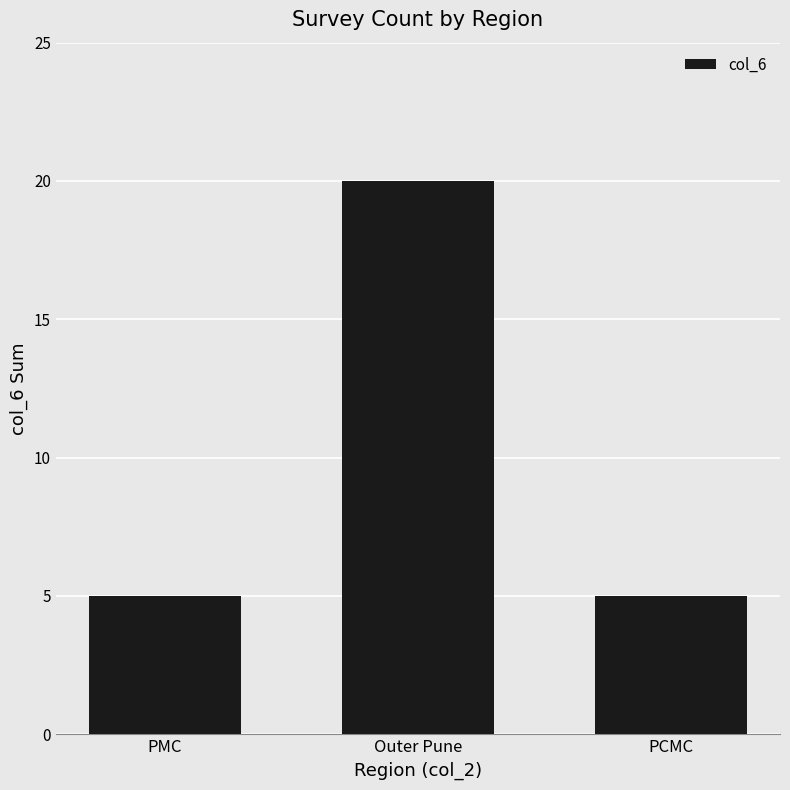

The value at PCMC is 5. True or false?

True